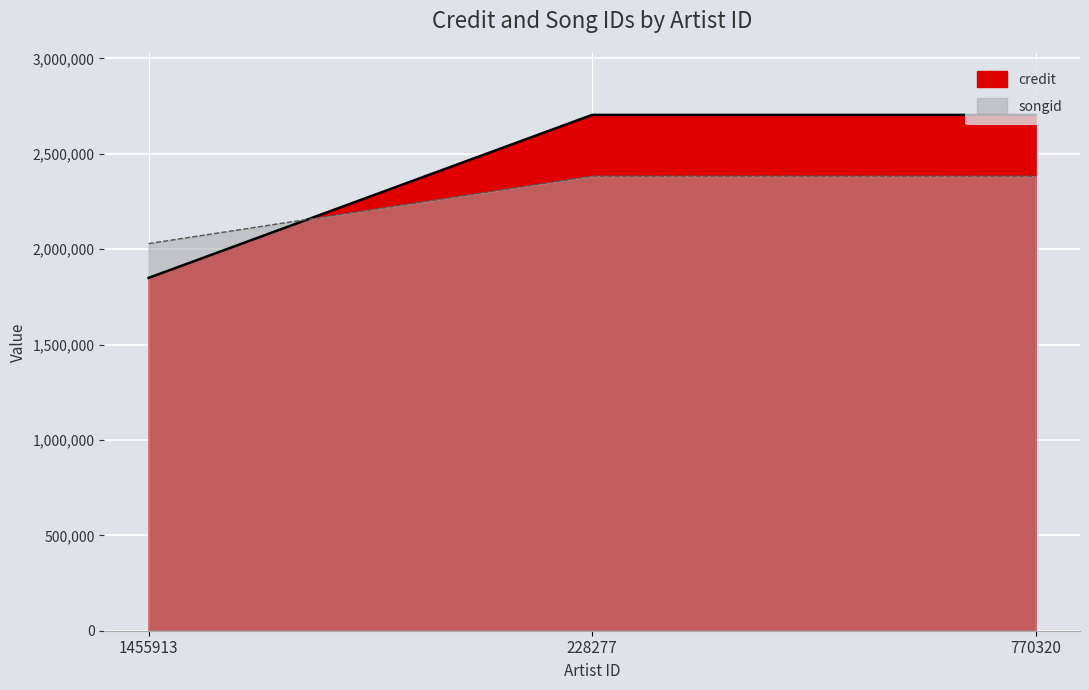

Is the value of songid at 1455913 greater than the value of credit at 770320?

No